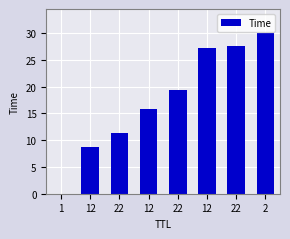

Reading right to left, what are all the values shown in this chart?

2=30.0	22=27.6	12=27.3	22=19.5	12=15.9	22=11.4	12=8.8	1=0.0